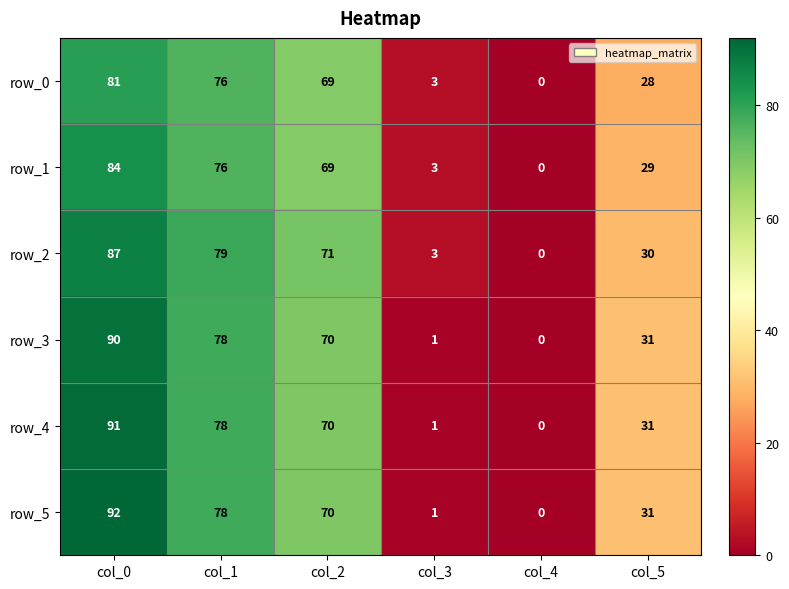

How many data points in row_2 are less than 71?

3